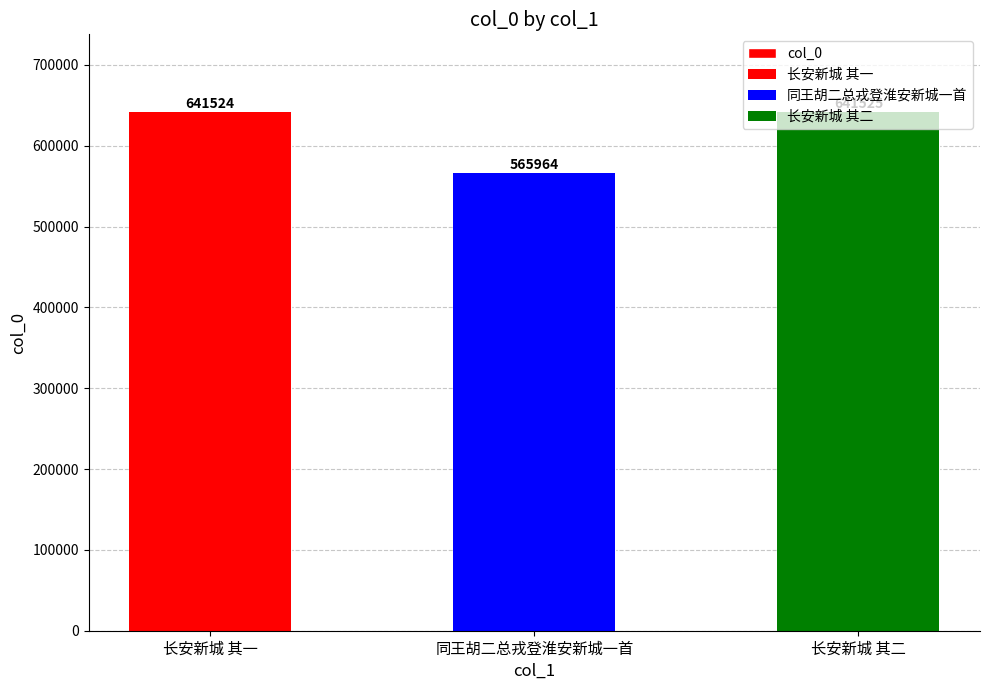

Count the number of categories in the chart.

3